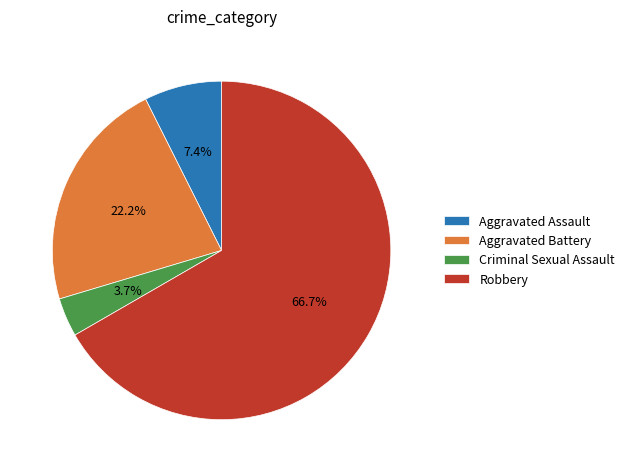

To the nearest percent, what percentage of the pie is Aggravated Battery?

22%